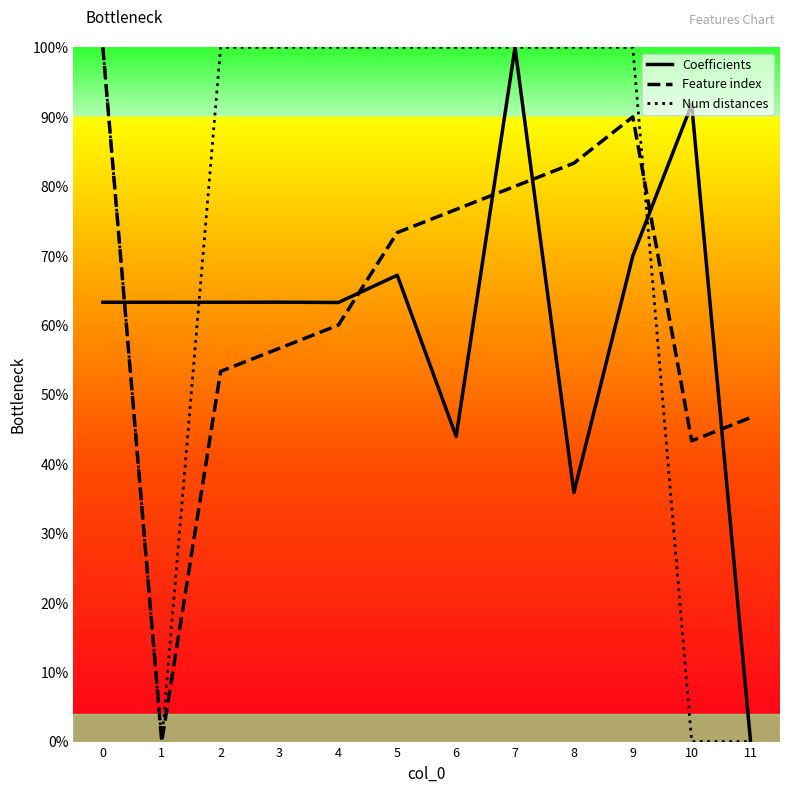

Between 4 and 5, which series saw the biggest shift?

Feature index